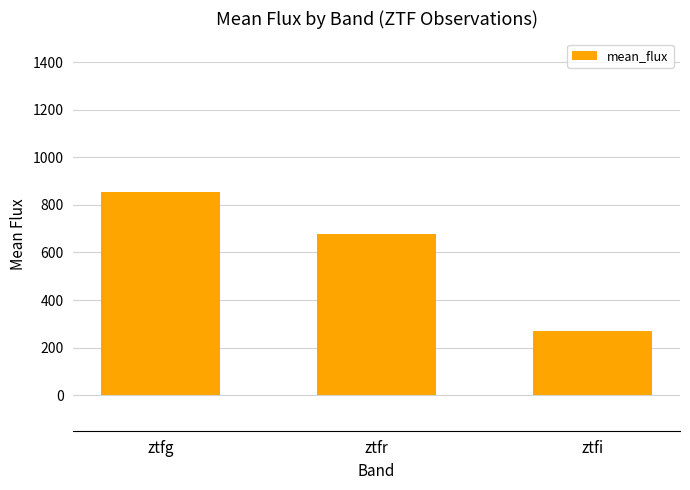

How many values are below 678?

1